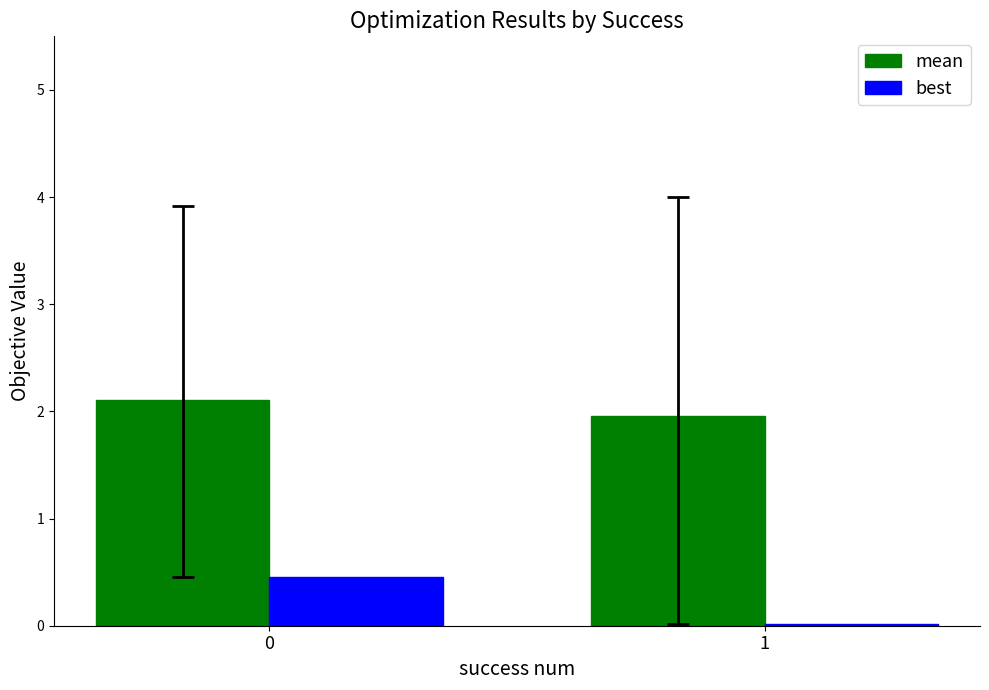

Read the mean value at 0.

2.1